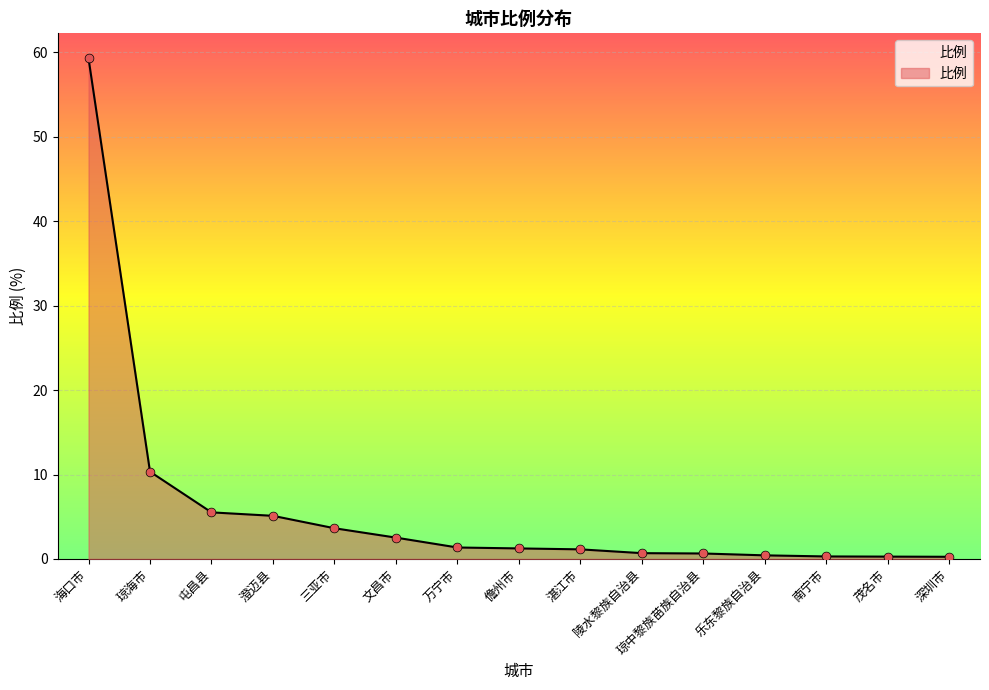

What is the change in value from 琼海市 to 乐东黎族自治县?

-9.9